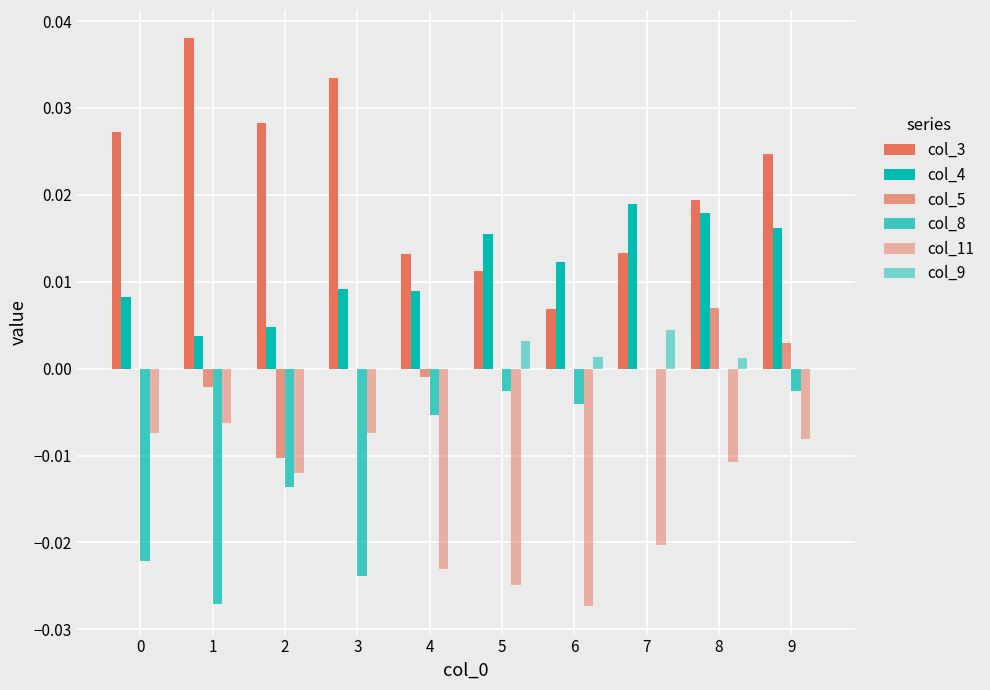

At how many categories does at least one series exceed 0?

10